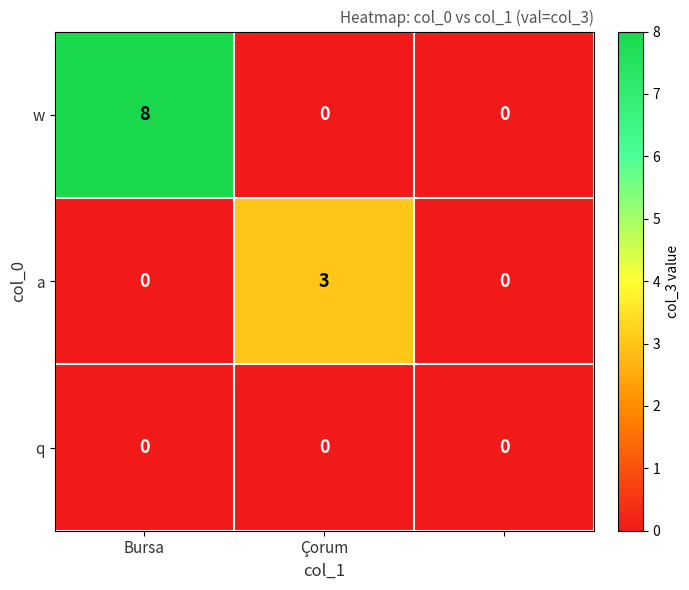

How many w values are between 0 and 8?

3